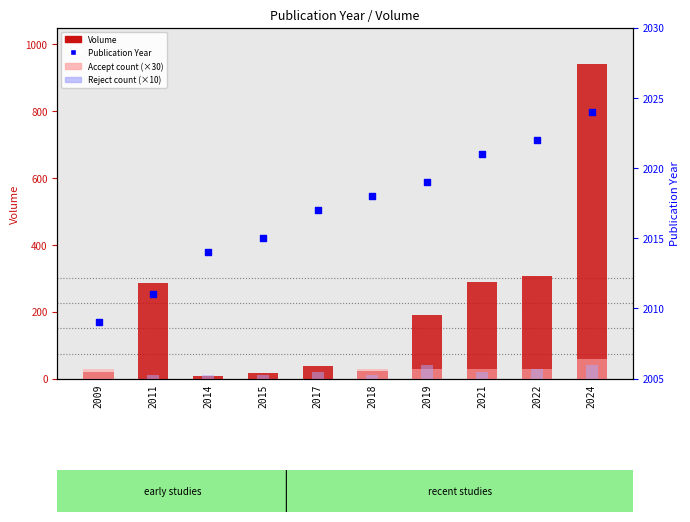

What is the total value across all series at 2019?

2278